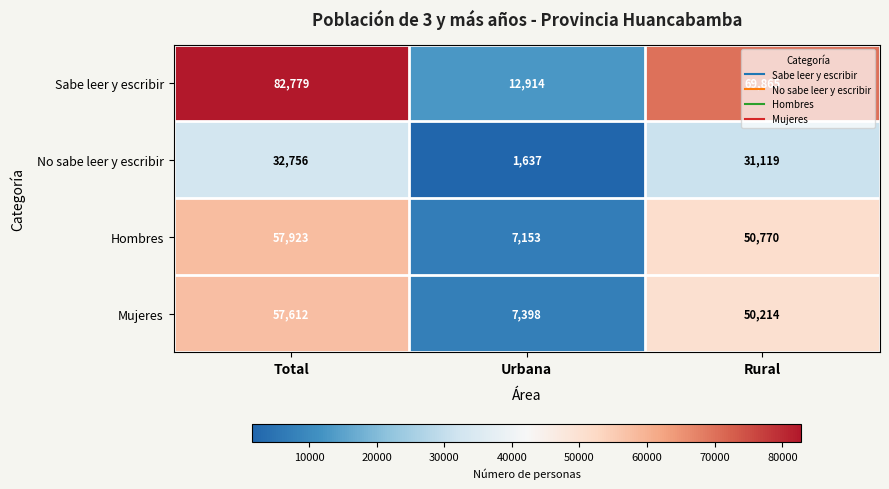

At which category is the sum across all series the highest?

Total